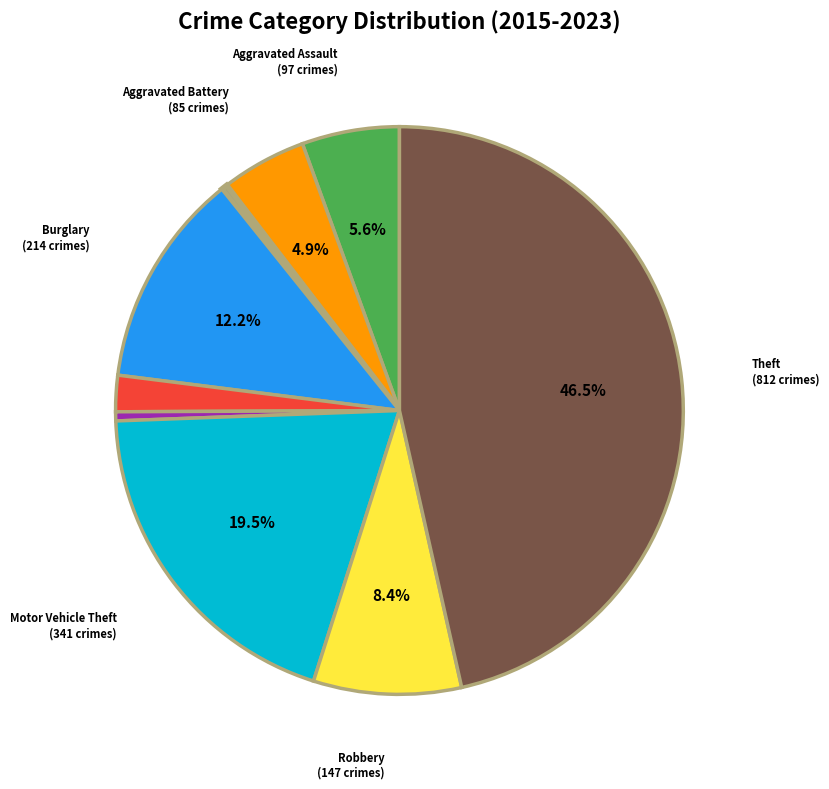

Is there any slice that represents more than half of the pie?

No